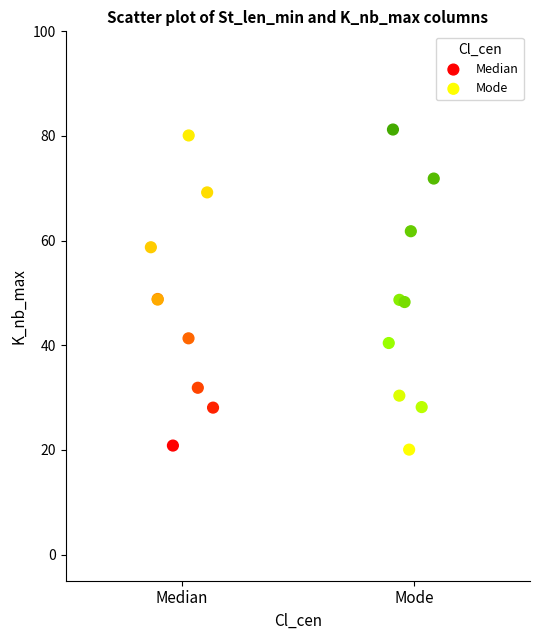

Which series reaches the maximum Y coordinate?

Mode